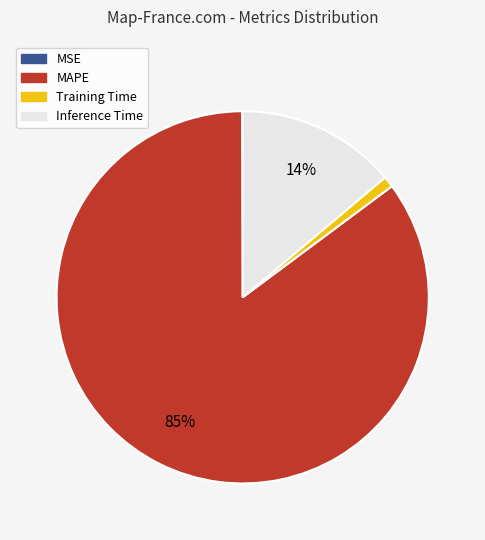

Which slice is the largest?

MAPE